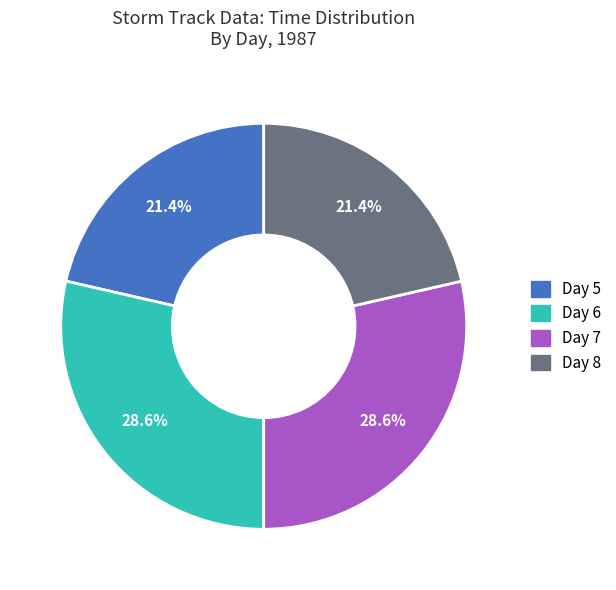

How many segments does this pie chart have?

4